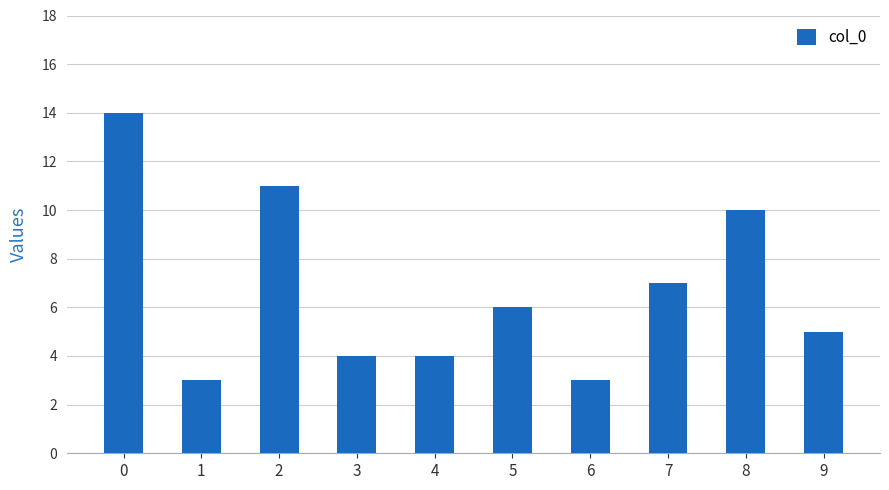

What is the difference between the maximum and minimum values?

11